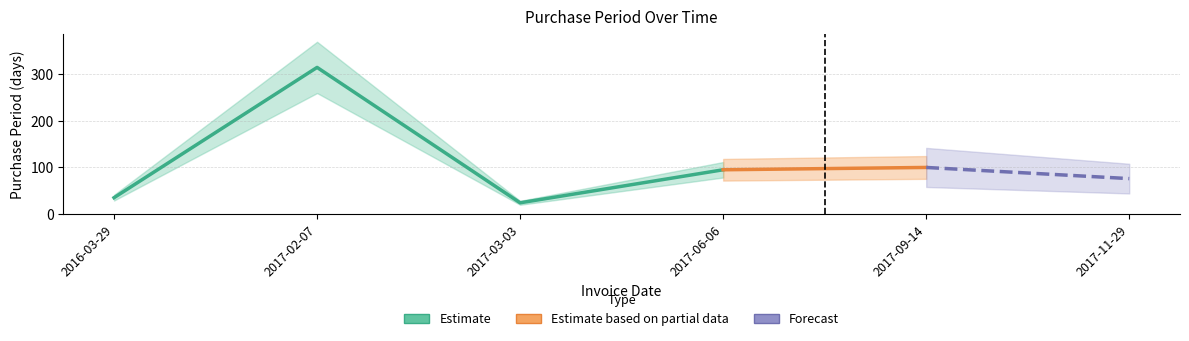

What is the difference between the second highest and minimum values?

76